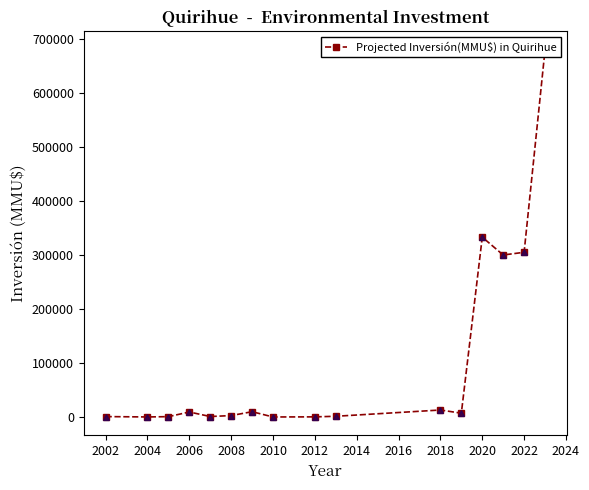

Reading left to right, extract all data points from this chart.

712	41	622	9202	824	2595	9742	0	200	1300	12903	7000	333020	300000	305000	680000